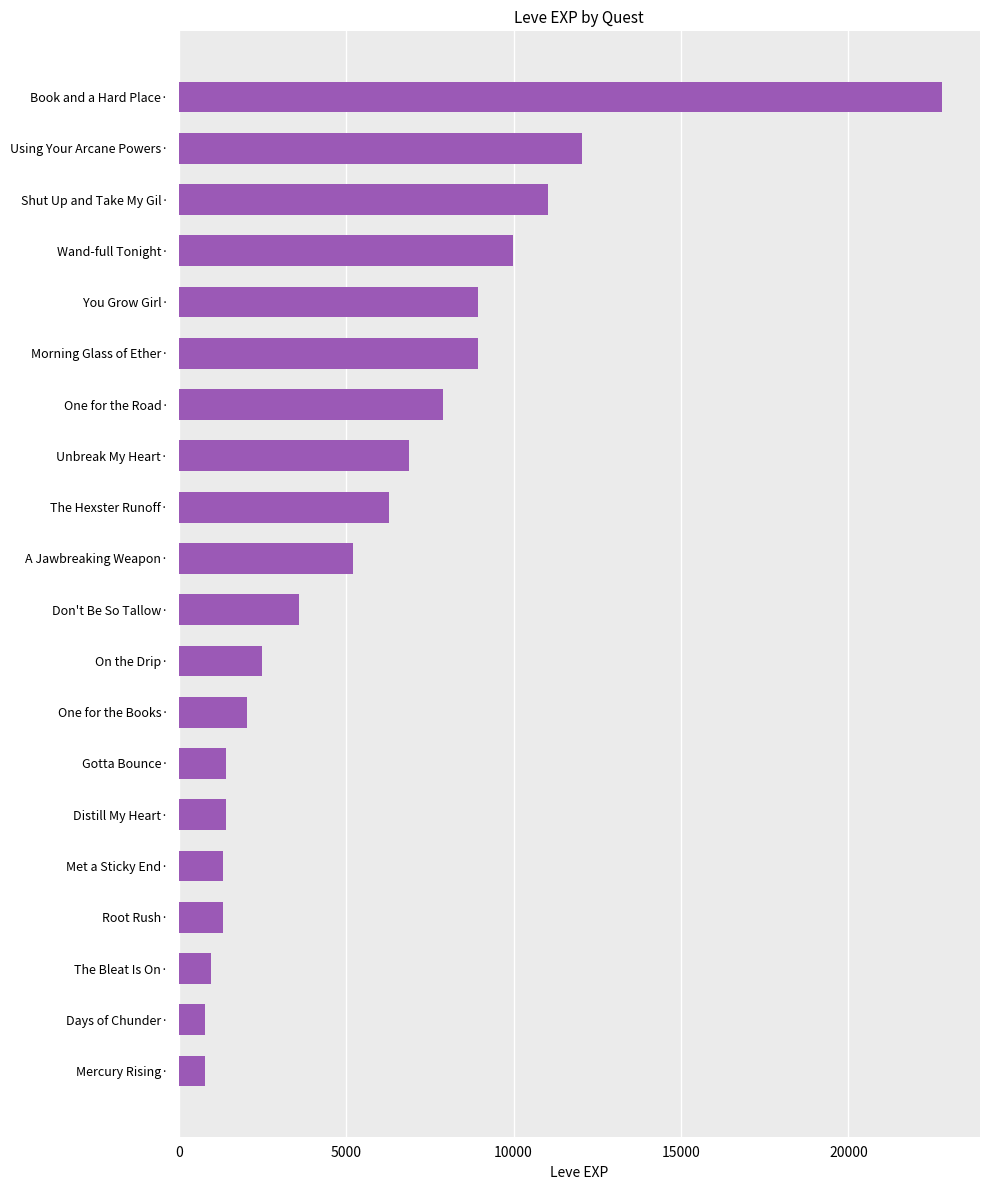

How many series are shown in this chart?

1